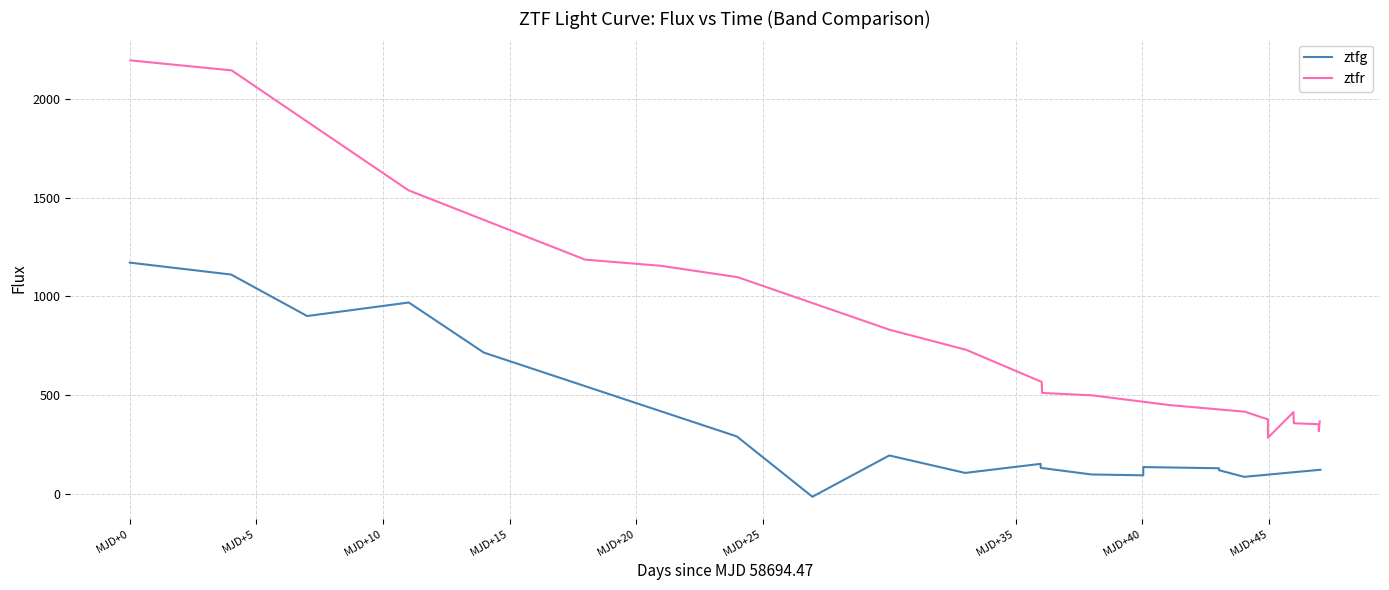

What is the value of the ztfg point at the 3rd from the left?

900.4